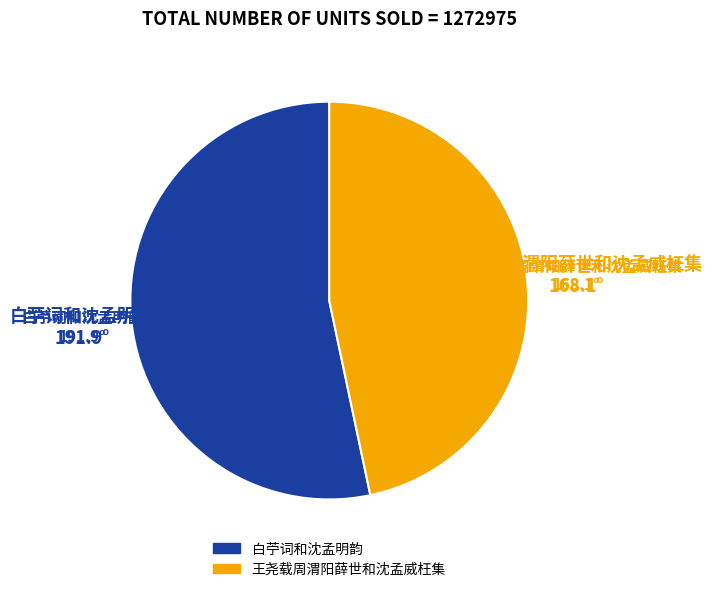

Does any single category account for the majority?

Yes